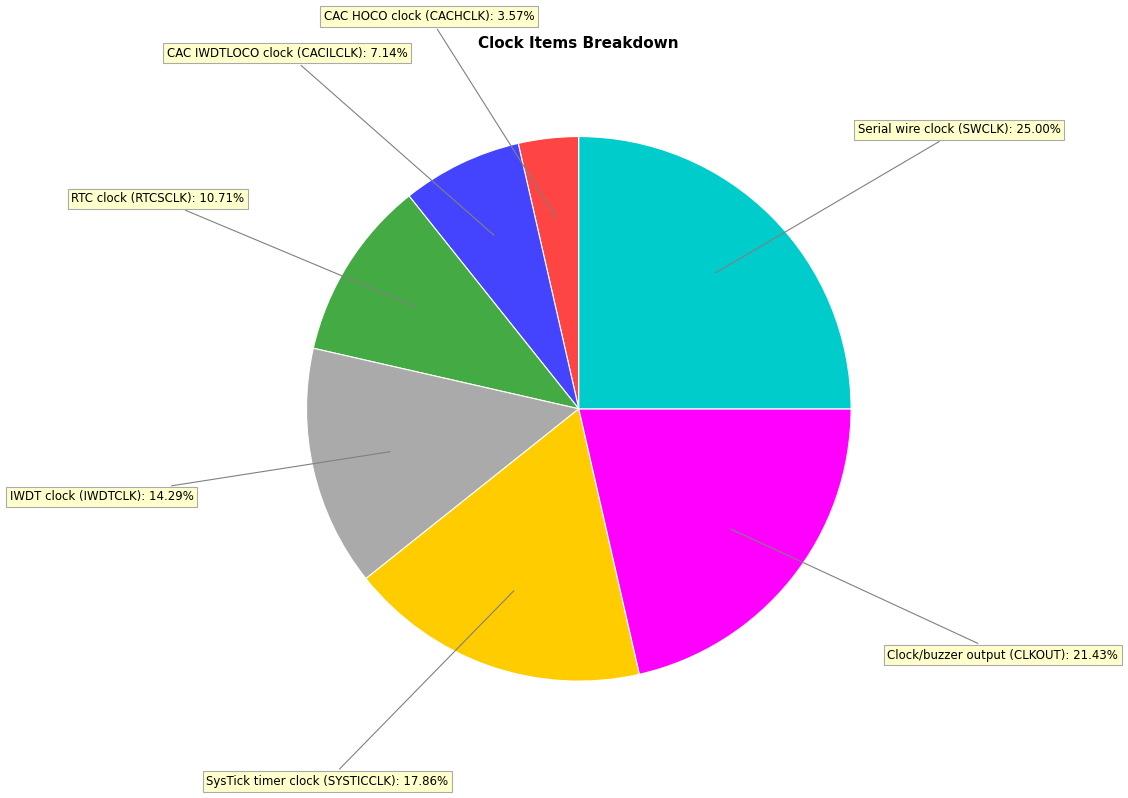

Is there any slice that represents more than half of the pie?

No